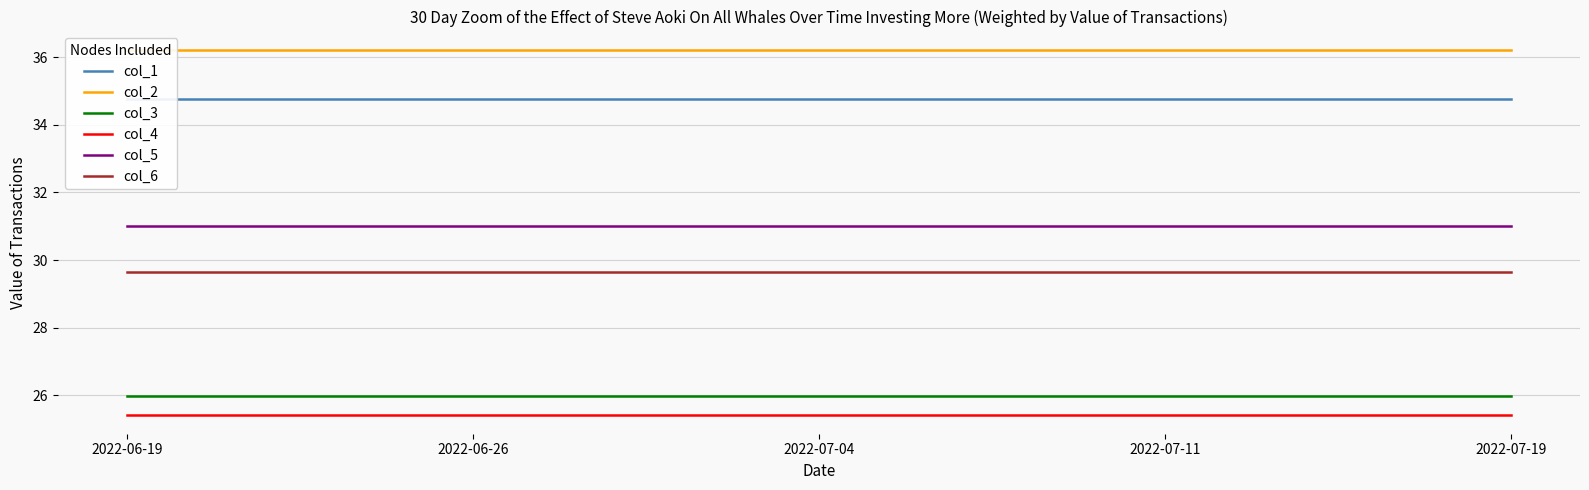

What are all the series names shown in the legend?

col_1, col_2, col_3, col_4, col_5, col_6